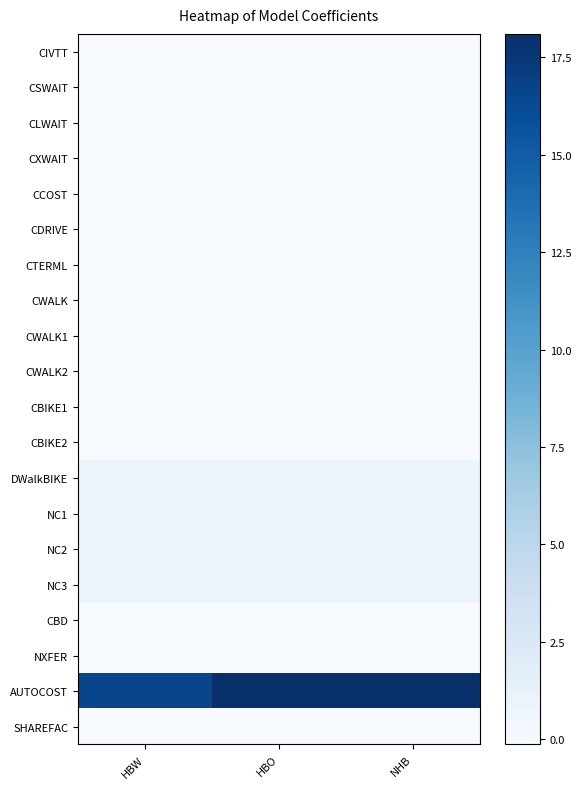

What is the spread (max minus min) of values at NHB?

18.2